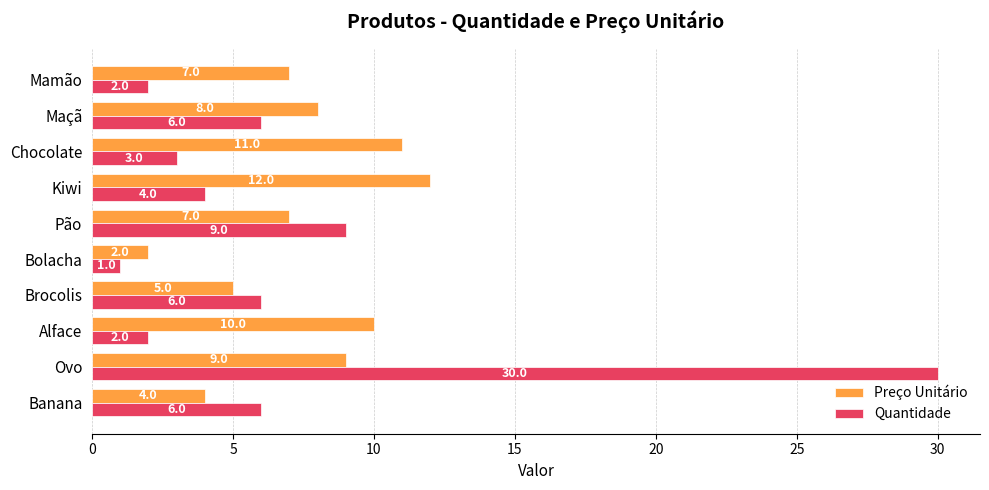

At Pão, list the series in order from smallest to largest.

Preço Unitário, Quantidade